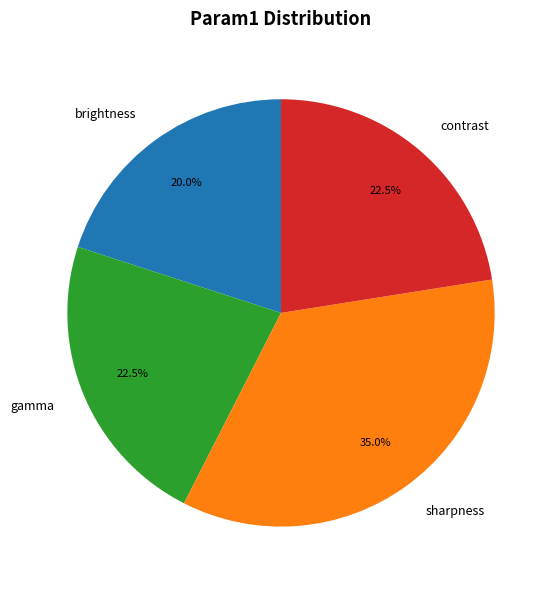

Which has a higher value, sharpness or contrast?

sharpness